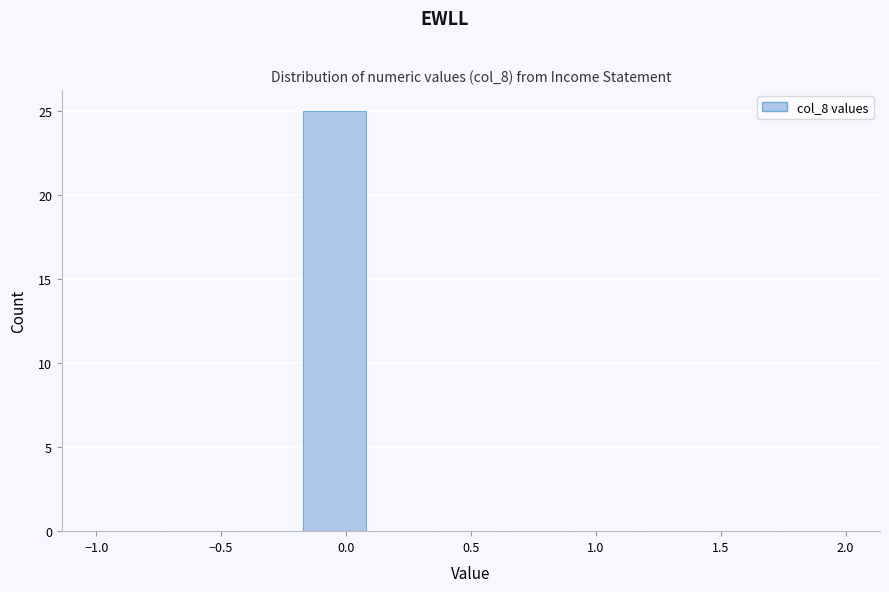

How tall is the bar that spans -0.20 to 0.10 on the x-axis? Neither the bar edges nor the heights are printed on the chart, so give them approximately, as read against the axes.

25